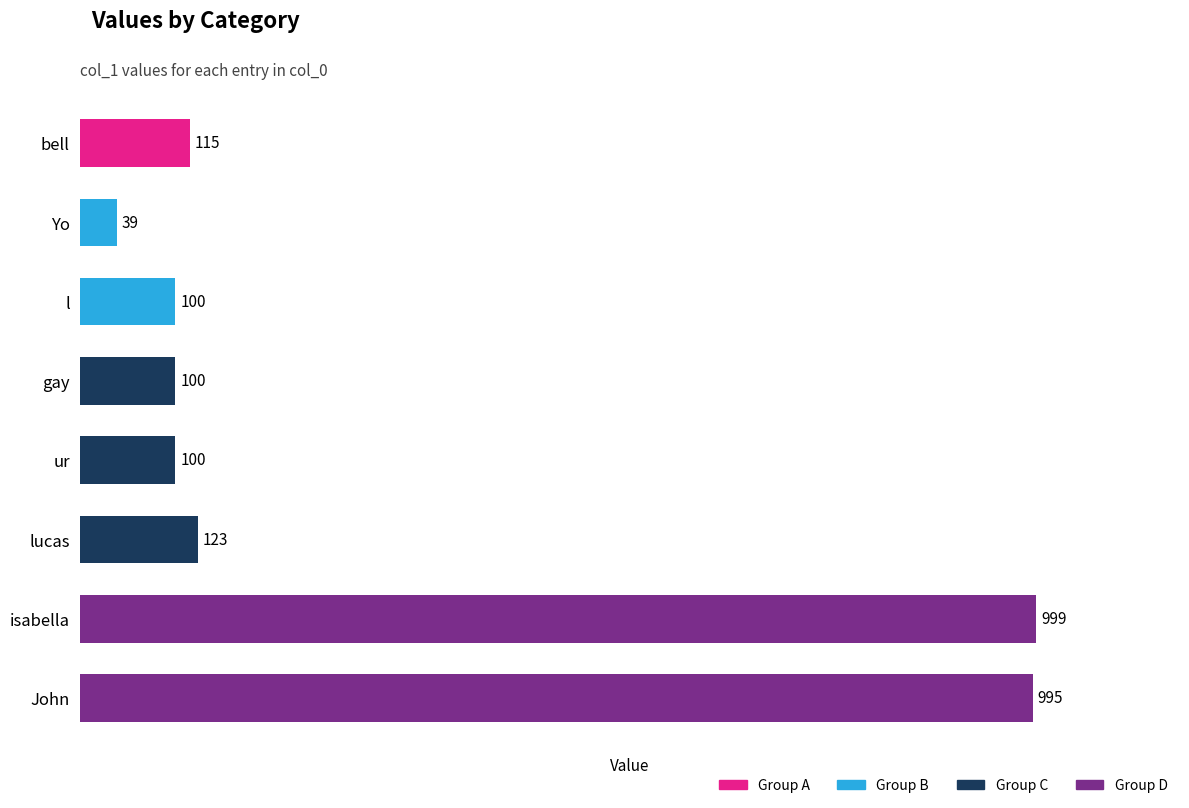

What value does the data have at lucas, to the nearest 50?

100